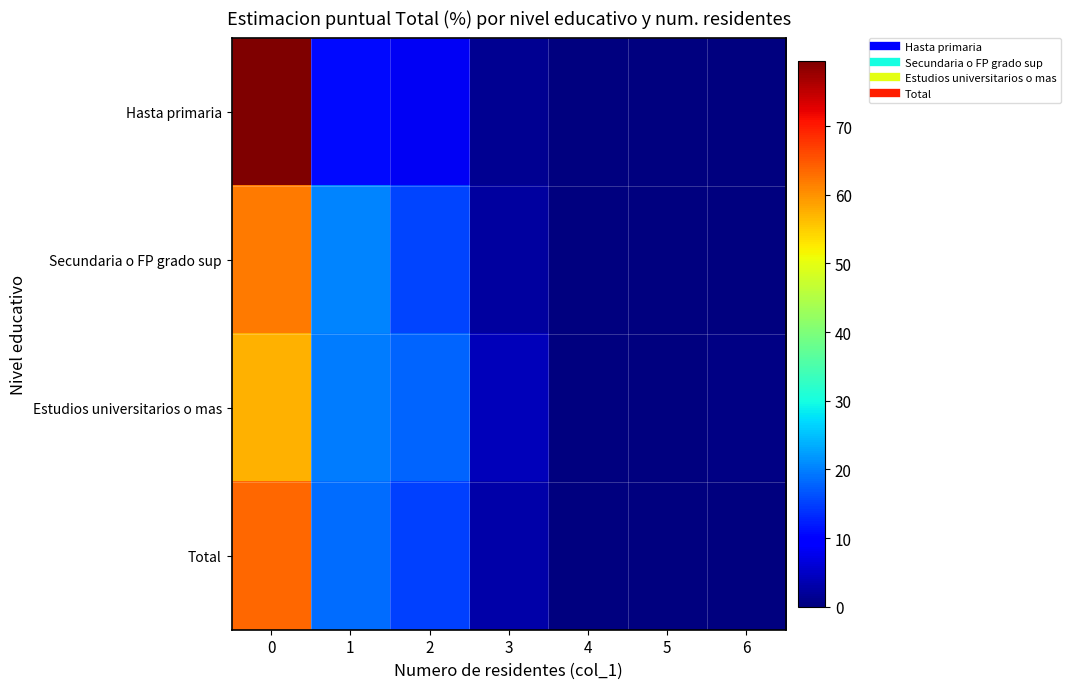

Reading left to right, extract all data points from this chart.

Hasta primaria: 0=79.5	1=10.9	2=8.1	3=1.5	4=0.0	5=0.0	6=0.0
Secundaria o FP grado sup: 0=62.0	1=20.2	2=15.5	3=2.3	4=0.0	5=0.0	6=0.0
Estudios universitarios o mas: 0=57.4	1=19.8	2=17.8	3=4.2	4=0.2	5=0.2	6=0.3
Total: 0=63.5	1=18.4	2=15.0	3=2.8	4=0.1	5=0.1	6=0.1